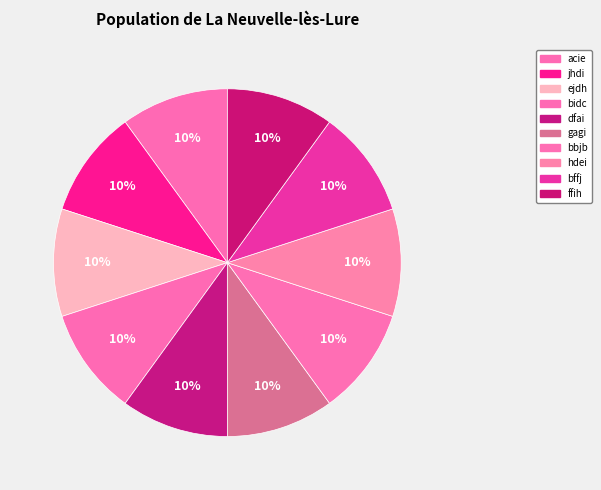

What percentage is NOT represented by acie?

90.0%